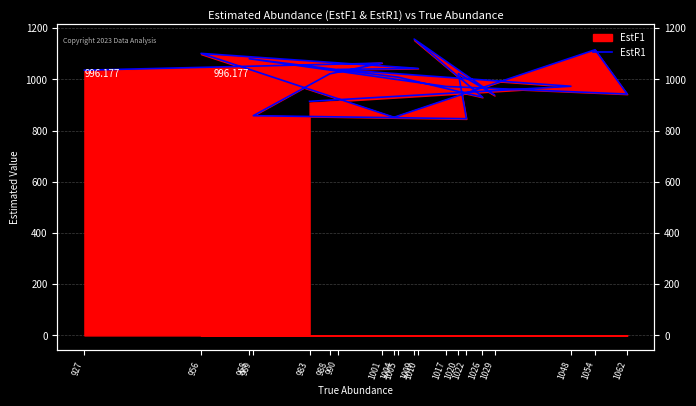

How many points are higher than both their immediate neighbors (excluding endpoints)?

6